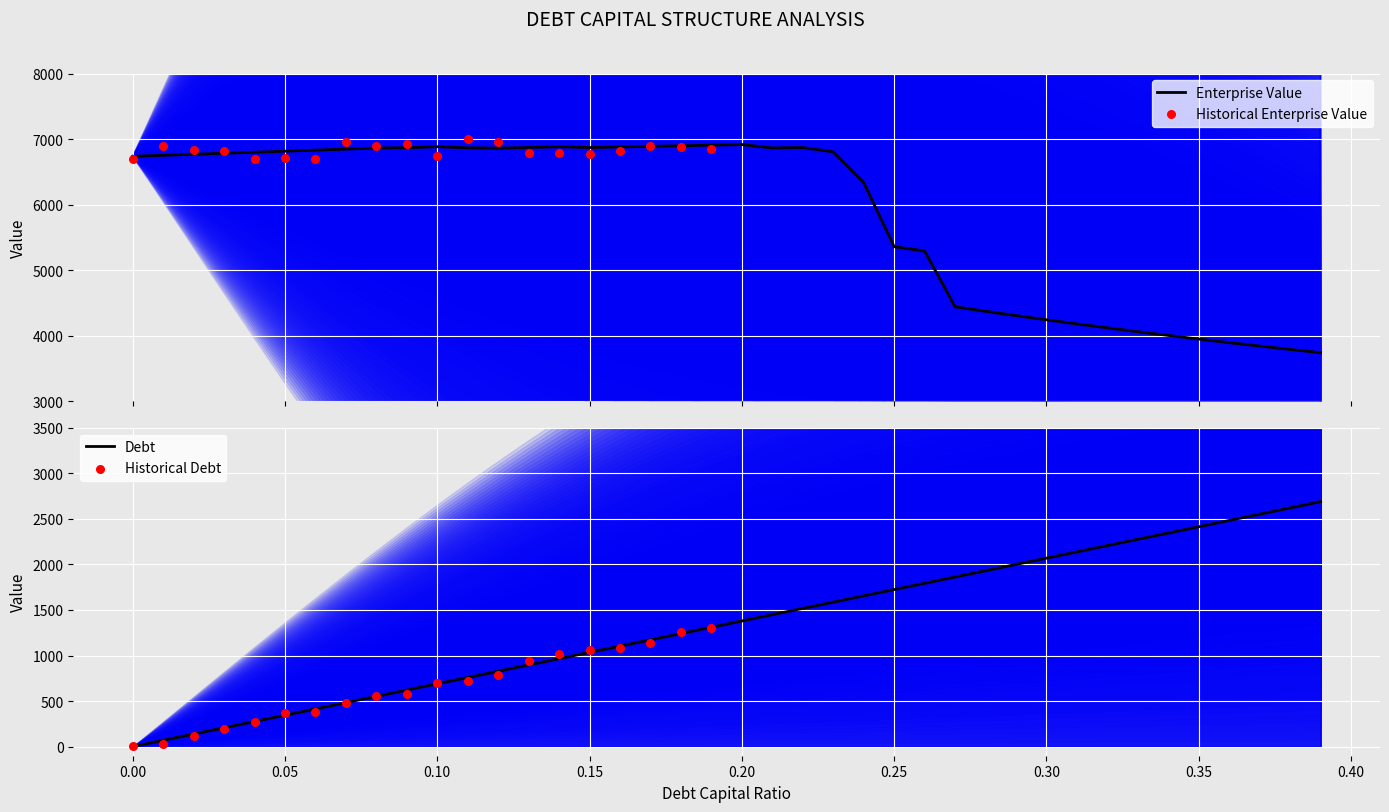

Is the value of debt_capital at 0.39 greater than the value of enterprise_value at 0.35?

No